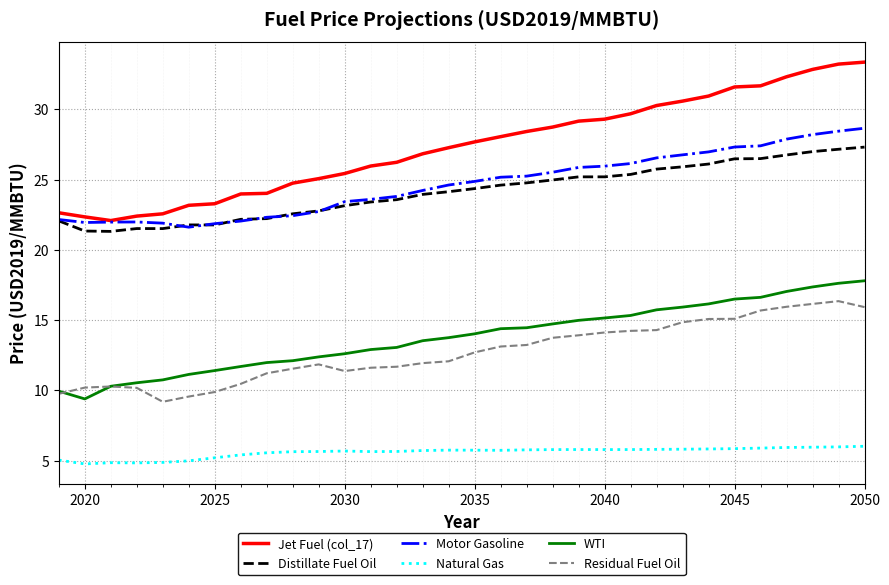

What is the maximum value shown in the chart?

33.4